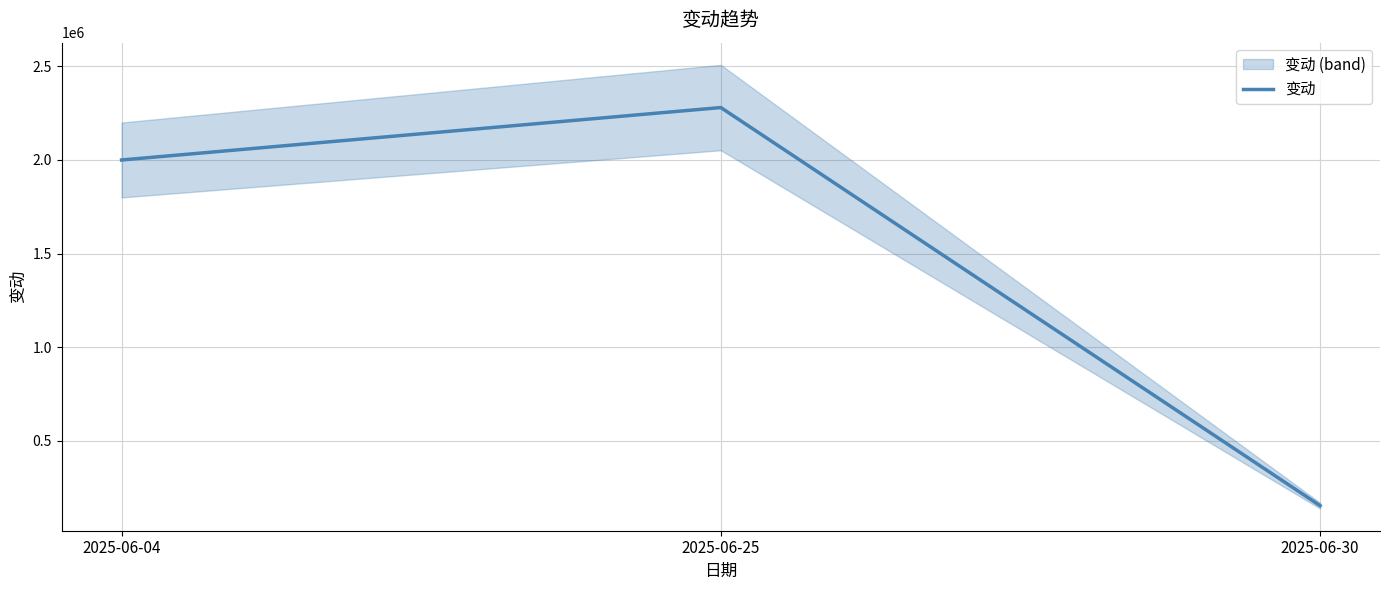

At which label is the value closest to 1217121?

2025-06-04